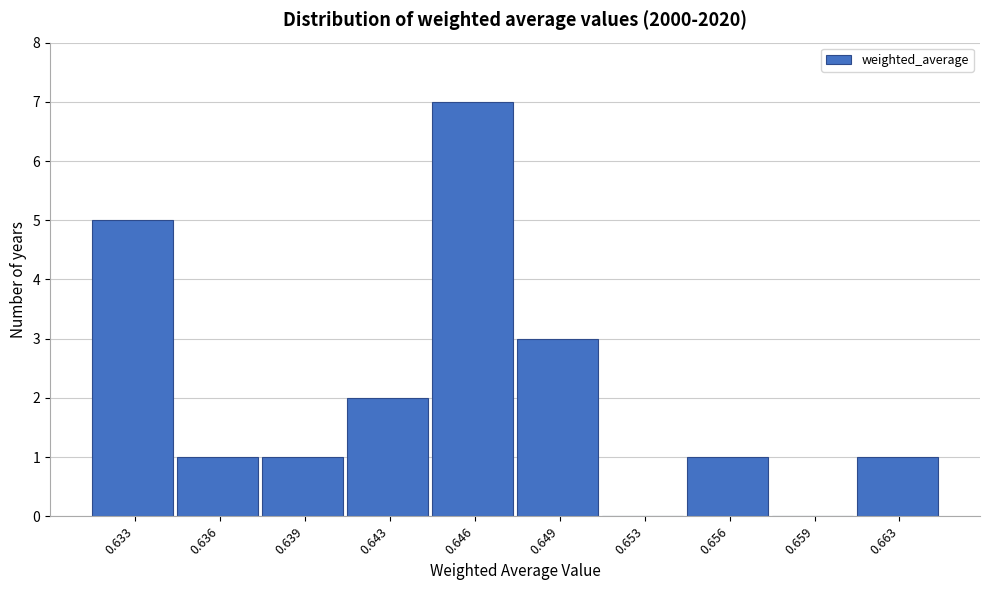

Reading left to right, transcribe all the data shown in this chart.

0.633=5	0.636=1	0.639=1	0.643=2	0.646=7	0.649=3	0.653=0	0.656=1	0.659=0	0.663=1